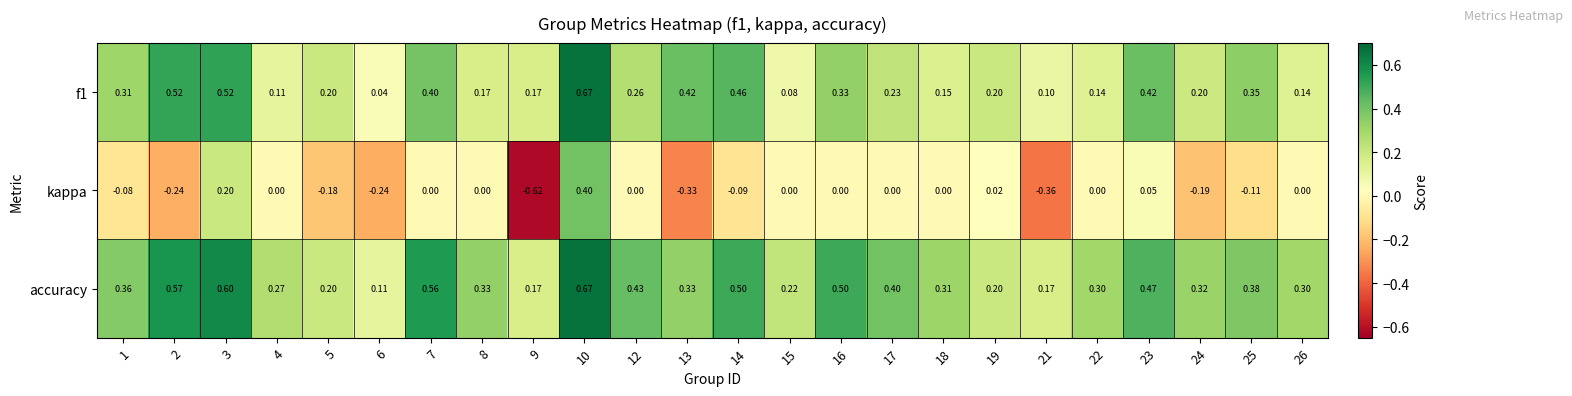

Which series has the largest total across all categories?

accuracy